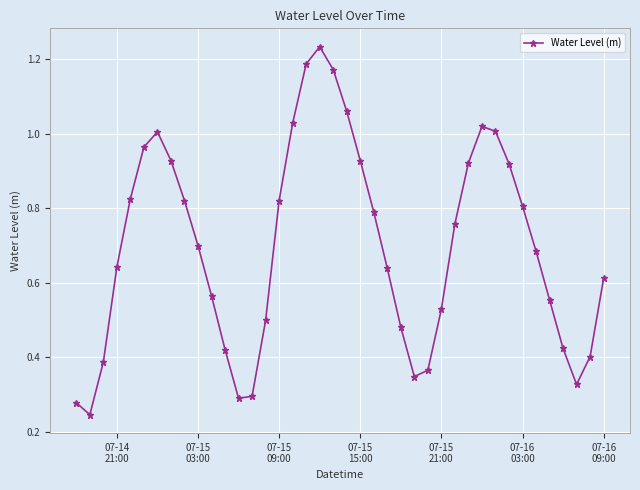

How many lines are shown in the chart?

1